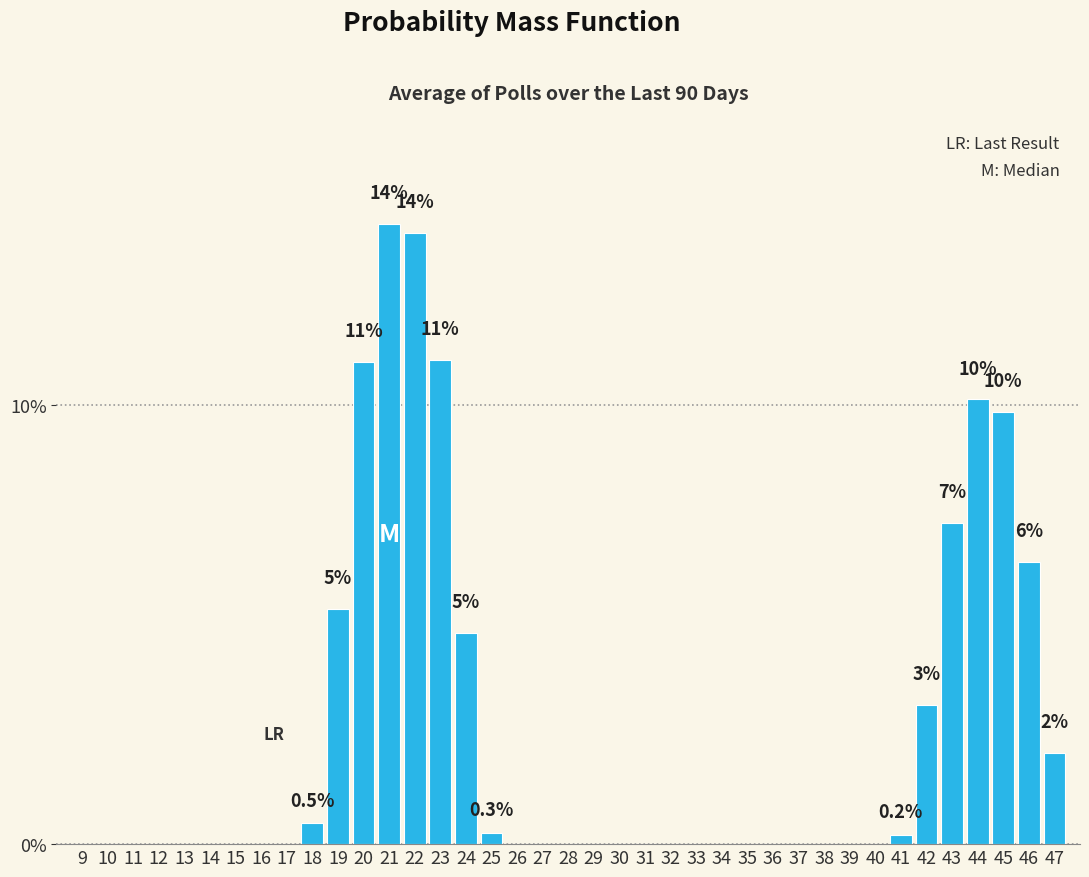

What is the greatest value displayed?

14.1